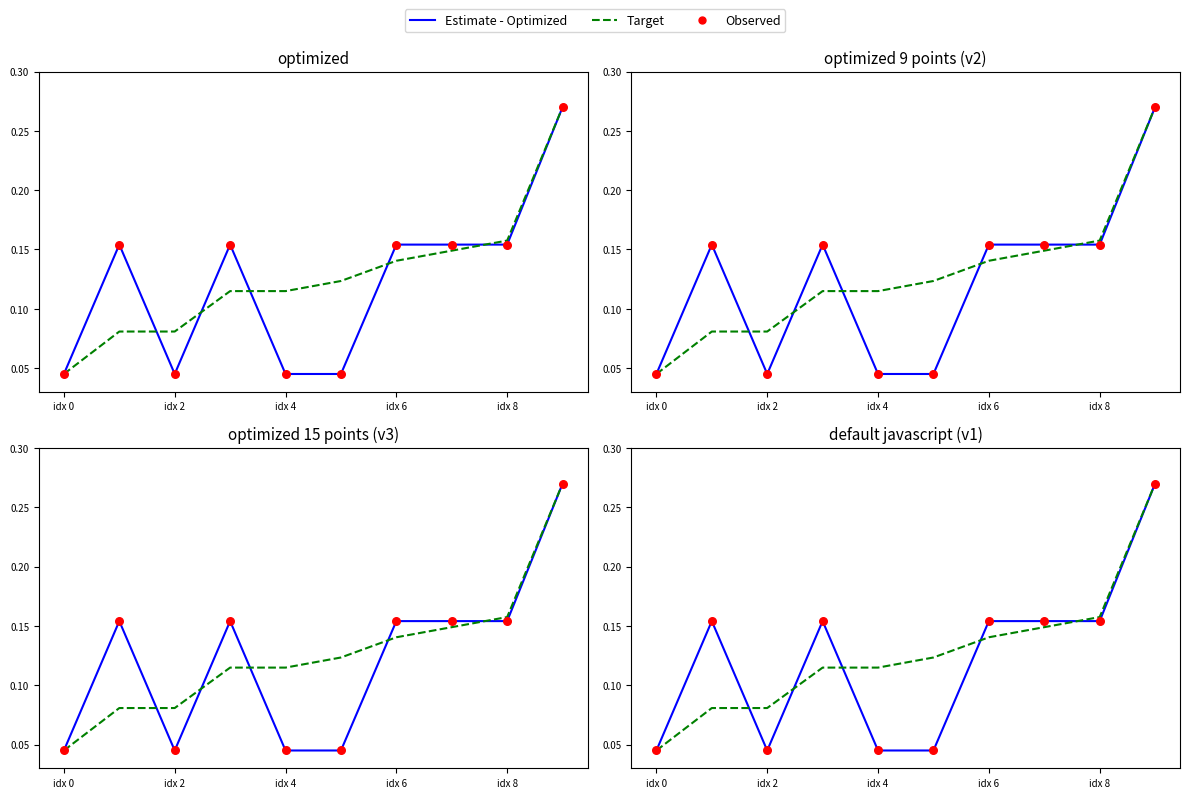

Which series contains the lowest Y value?

Estimate - Optimized